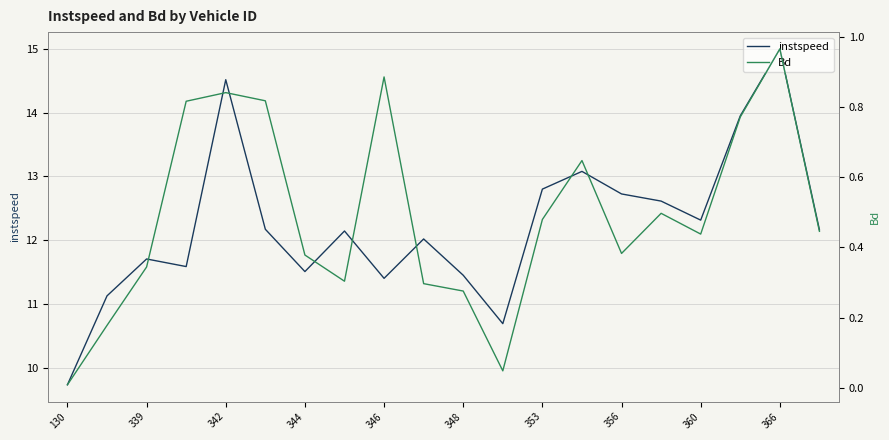

True or false: instspeed has a value of 3.8 at 130.

False